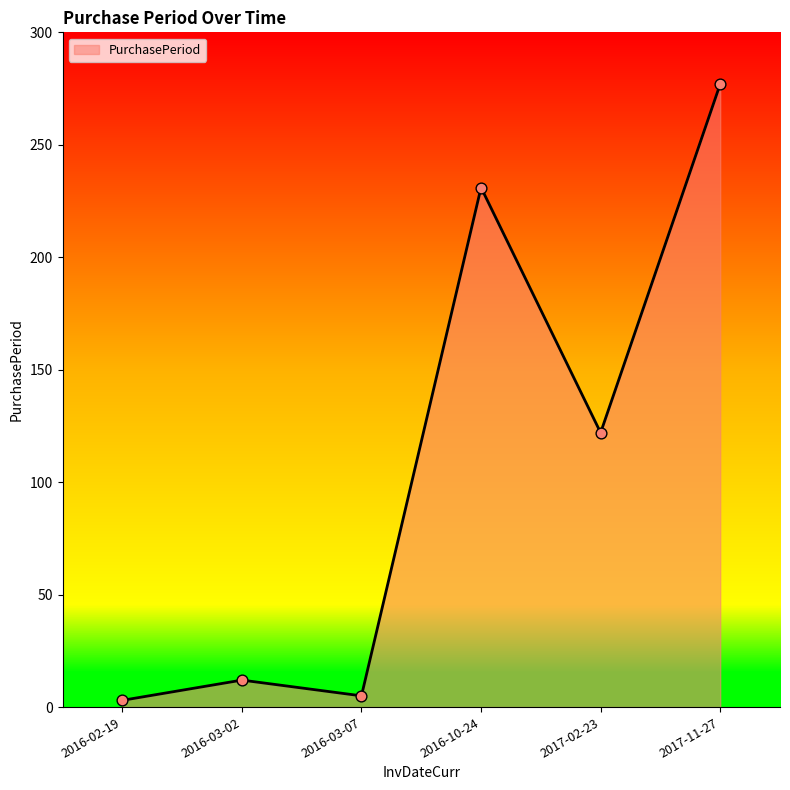

Between 2016-10-24 and 2017-02-23, which is larger?

2016-10-24